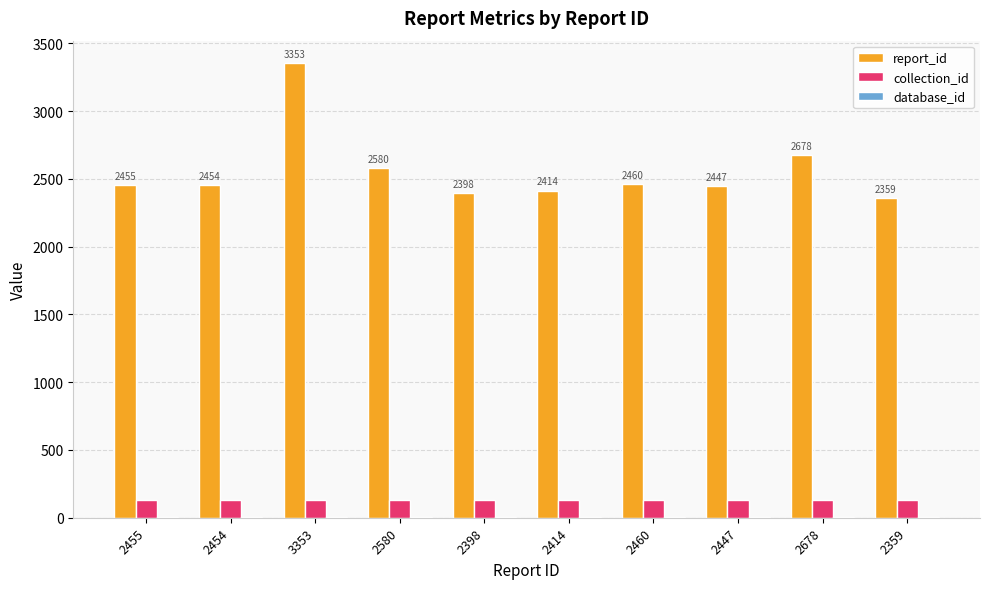

At which label does report_id reach its peak?

3353